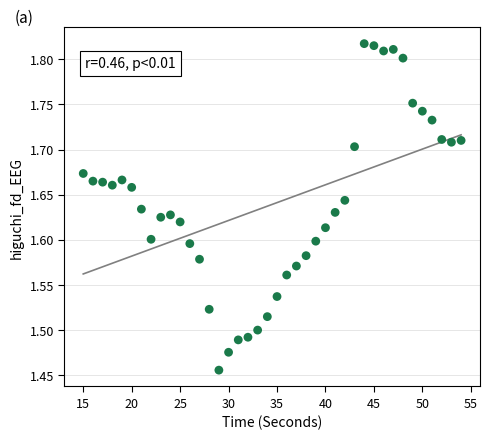

What is the range of X values (max minus min)?

39.0